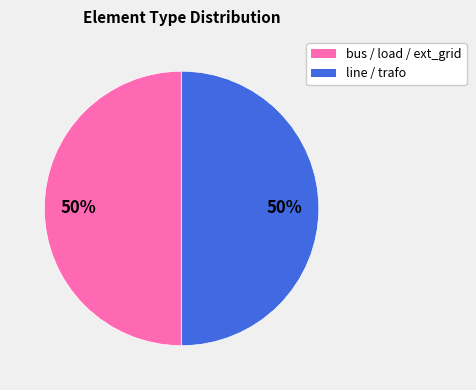

To the nearest percent, what is the average slice percentage?

50%